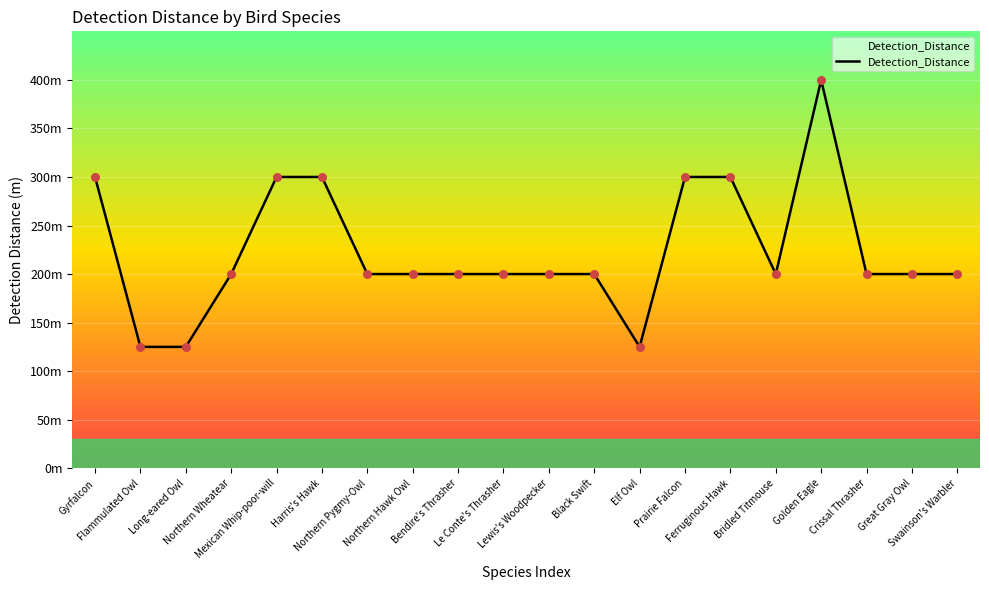

Which has a higher value, Gyrfalcon or Mexican Whip-poor-will?

Gyrfalcon